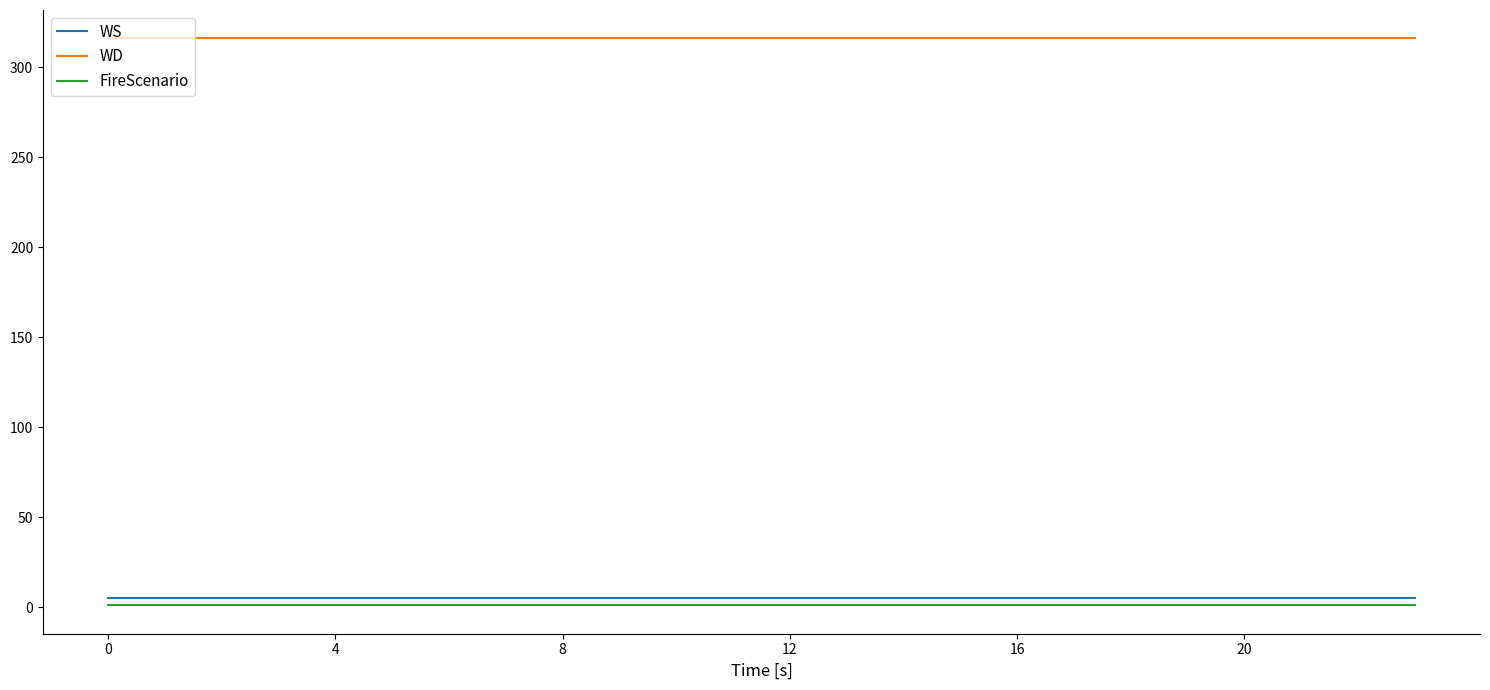

Which series has the largest total across all categories?

WD